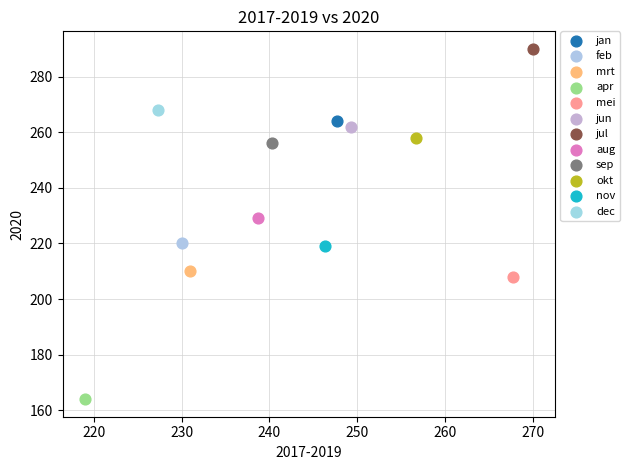

Which series contains the lowest Y value?

apr